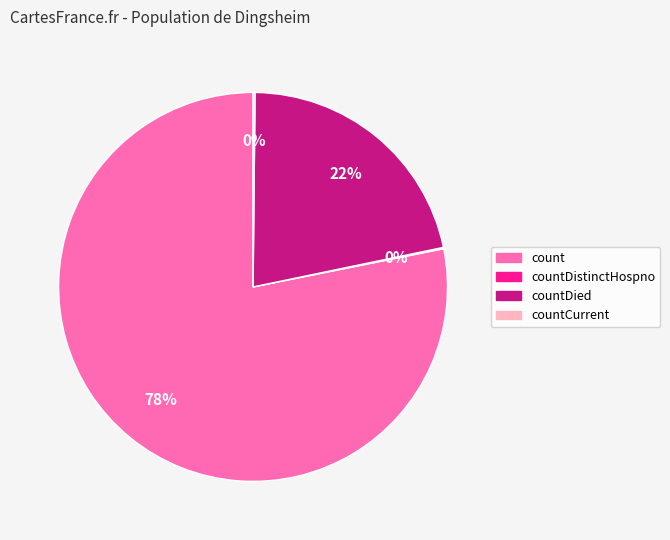

To the nearest percent, what is the average slice percentage?

25%